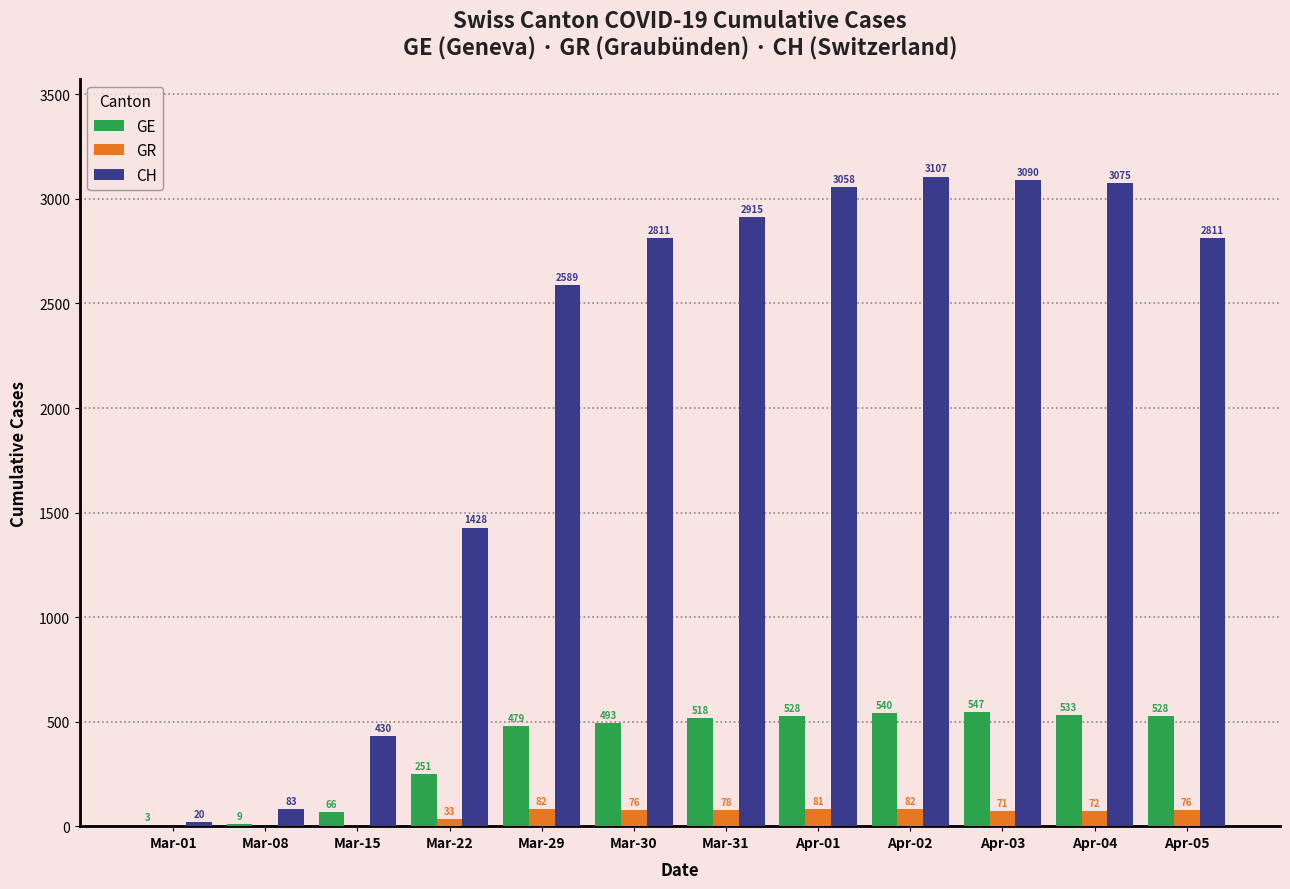

What is the average value of the GE series?

375